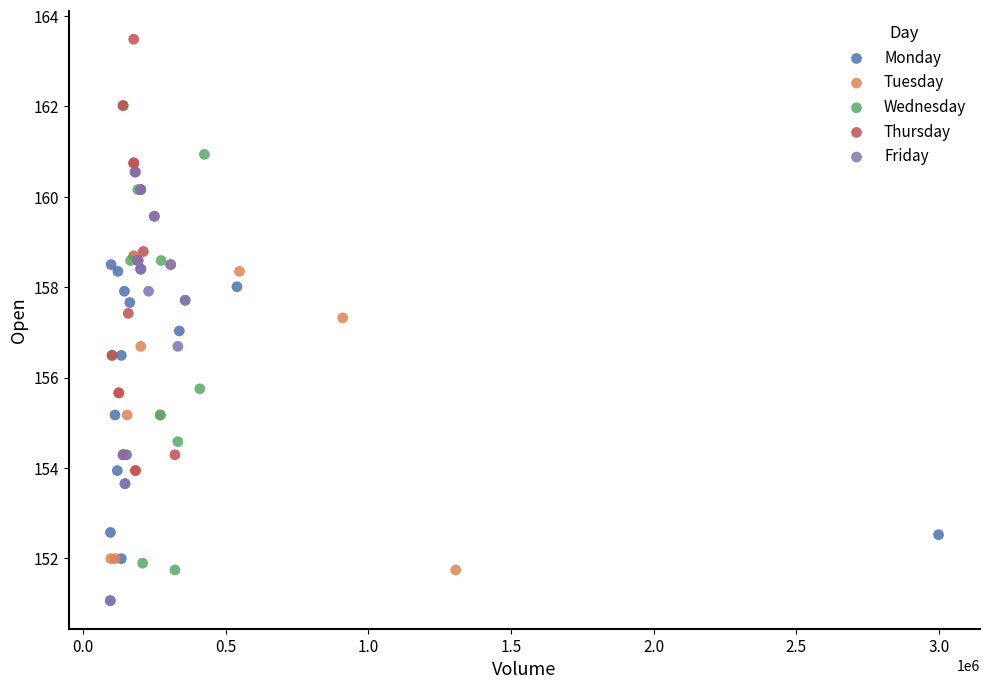

Which series contains the highest Y value?

Thursday